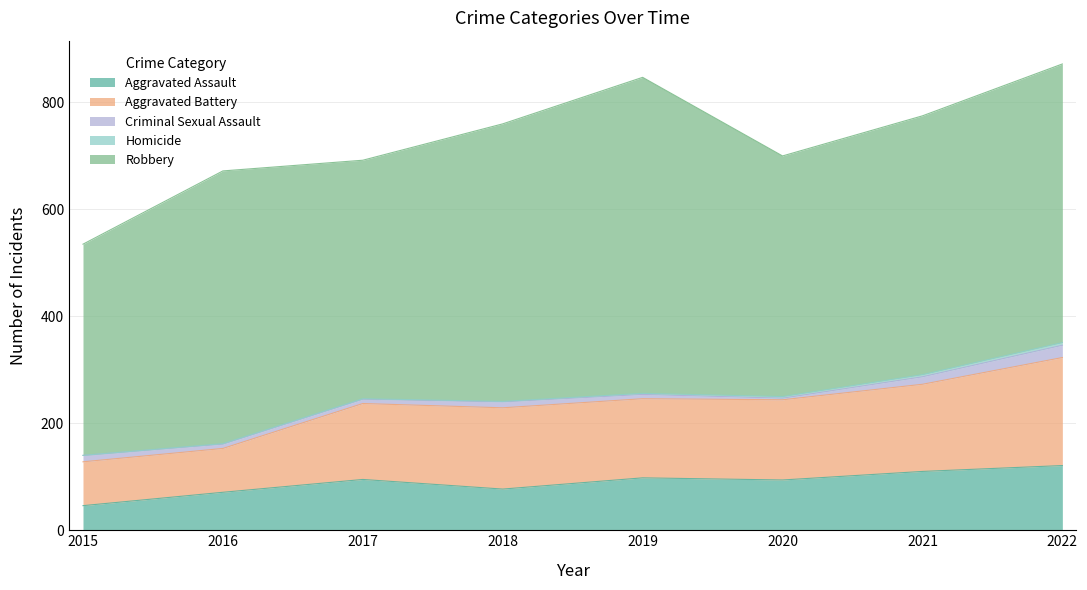

What is the minimum value for Aggravated Assault?

46